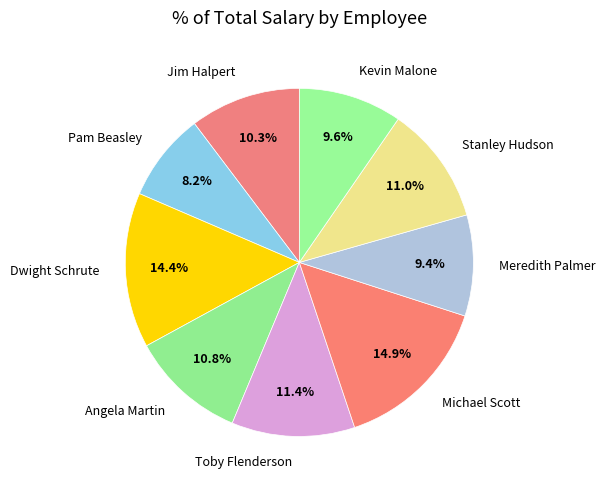

Between Meredith Palmer and Jim Halpert, which is larger?

Jim Halpert